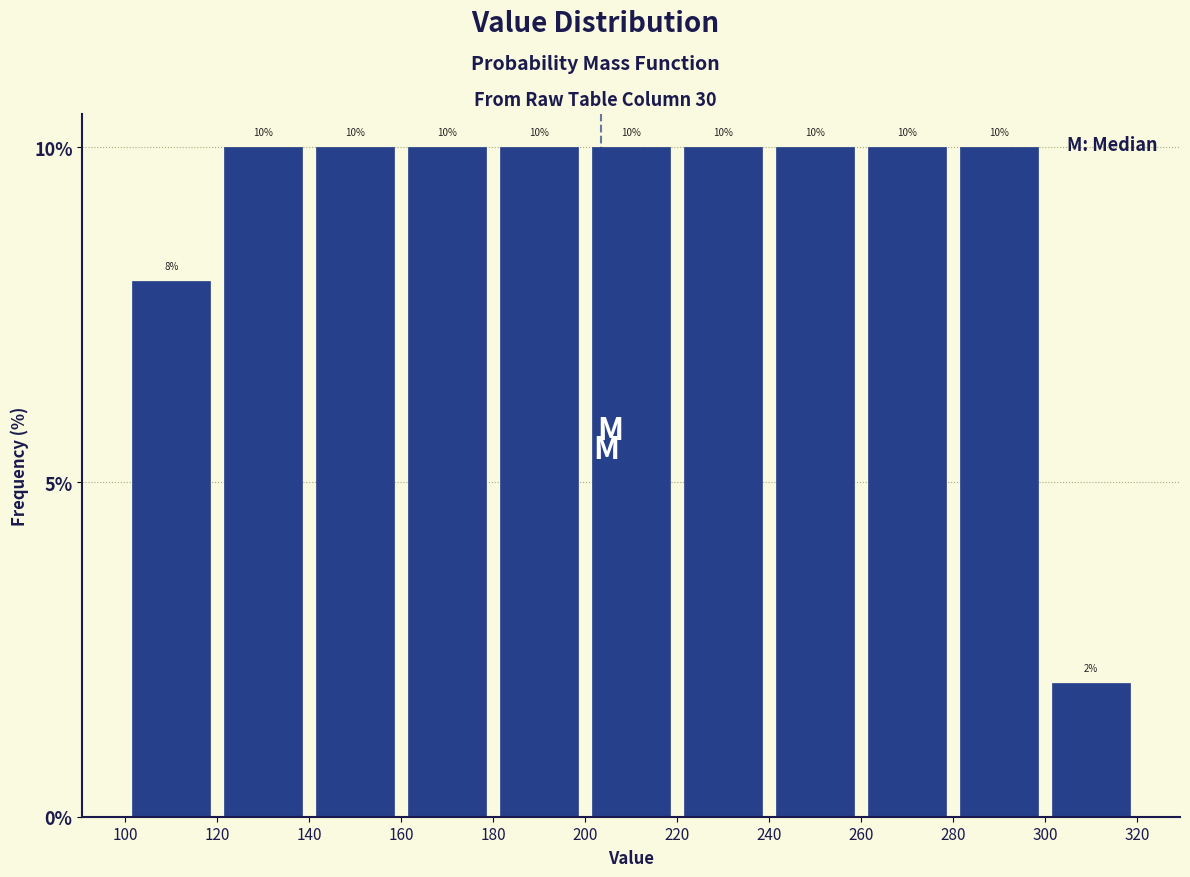

Reading left to right, list every bar in this chart as the range it spans on the x-axis followed by its height.

100 to 120: 8
120 to 140: 10
140 to 160: 10
160 to 180: 10
180 to 200: 10
200 to 220: 10
220 to 240: 10
240 to 260: 10
260 to 280: 10
280 to 300: 10
300 to 320: 2